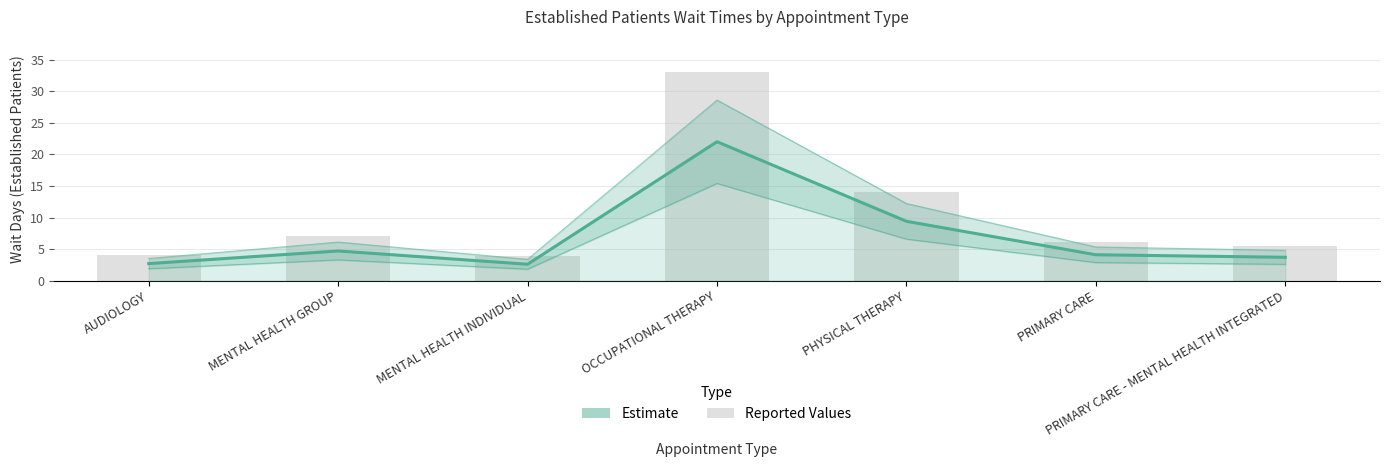

Where is the data nearest to the value 12?

PHYSICAL THERAPY